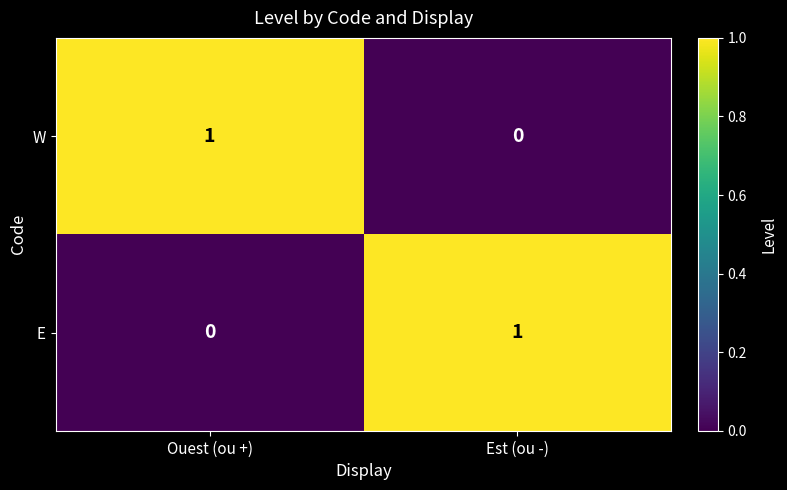

Reading left to right, list all the values displayed in this chart.

W: Ouest (ou +)=1	Est (ou -)=0
E: Ouest (ou +)=0	Est (ou -)=1